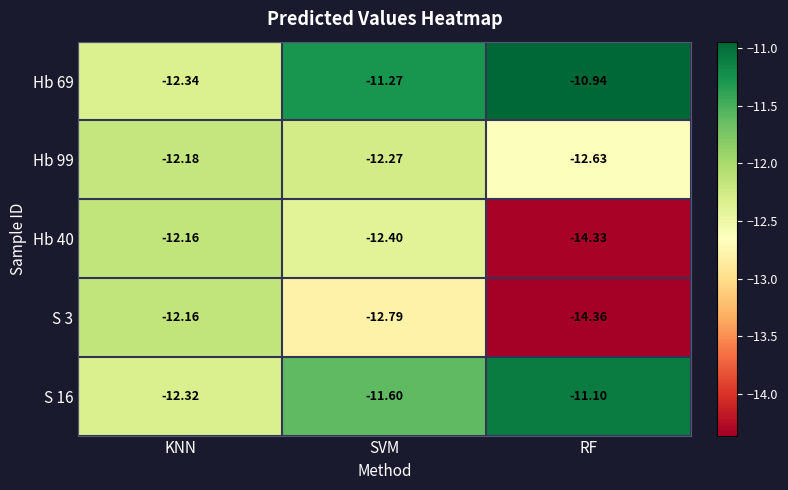

Which category has the highest value in the S 3 series?

KNN